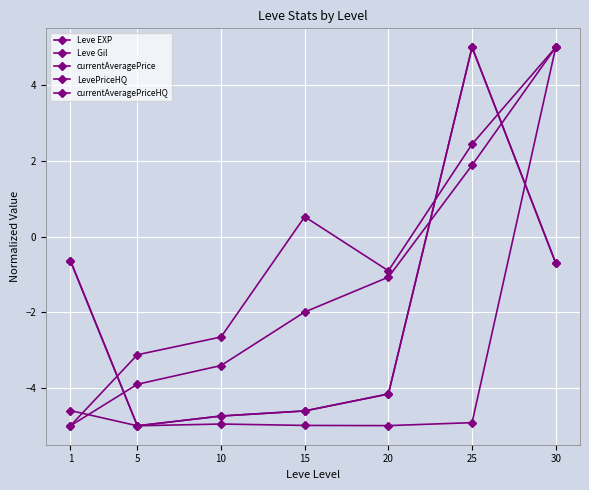

Is it true that Leve Gil equals 6.5 at 30?

False